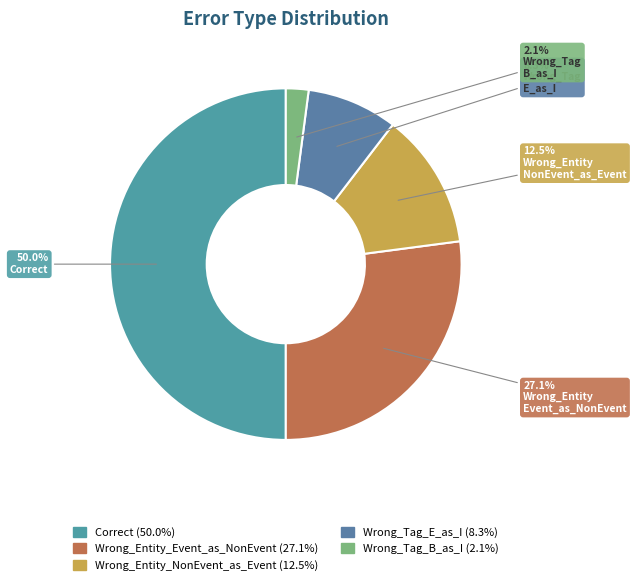

How many slices are in this pie chart?

5